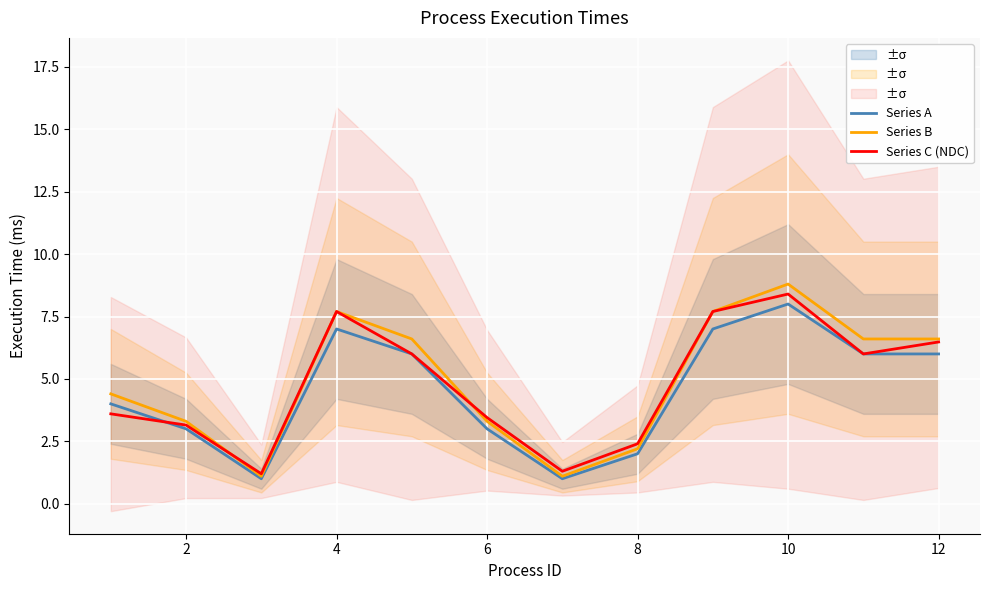

Which category has the highest value in the Series C (NDC) series?

10